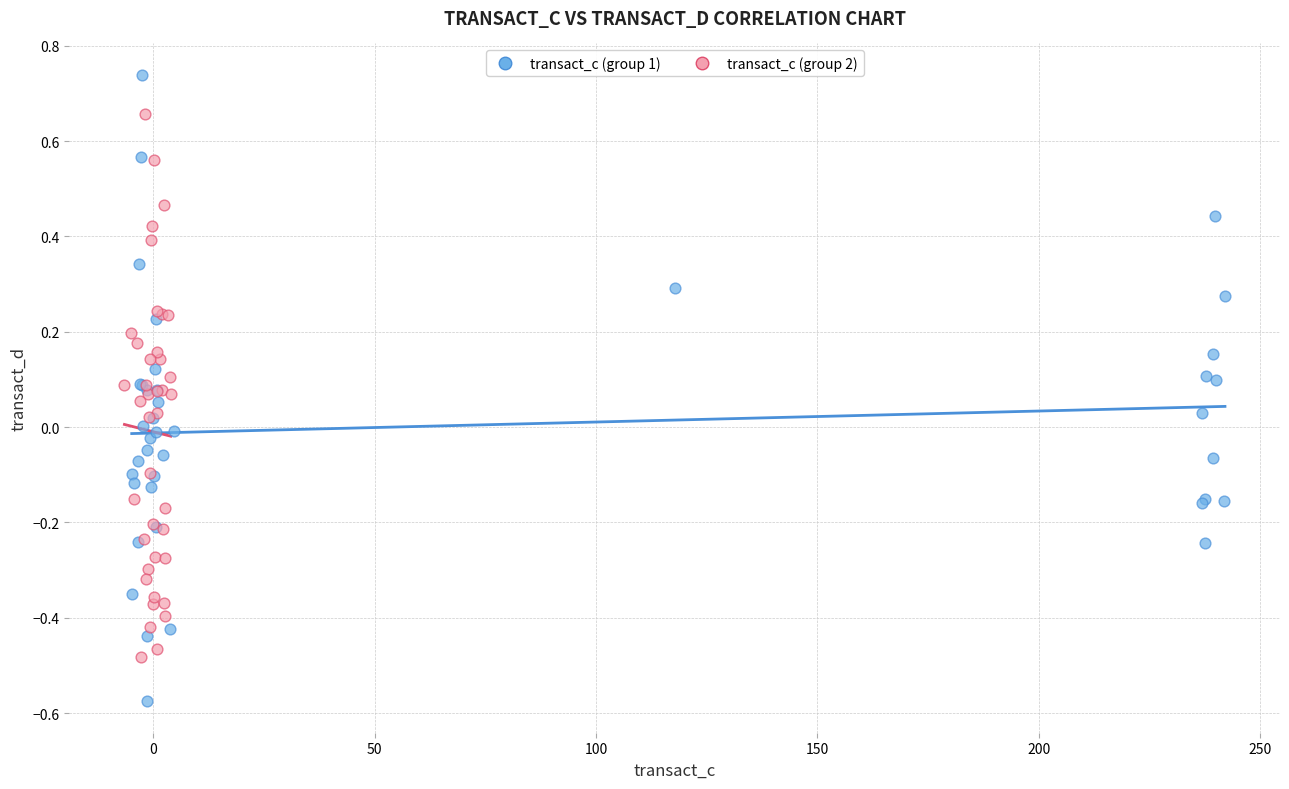

Which series contains the lowest Y value?

transact_c (group 1)